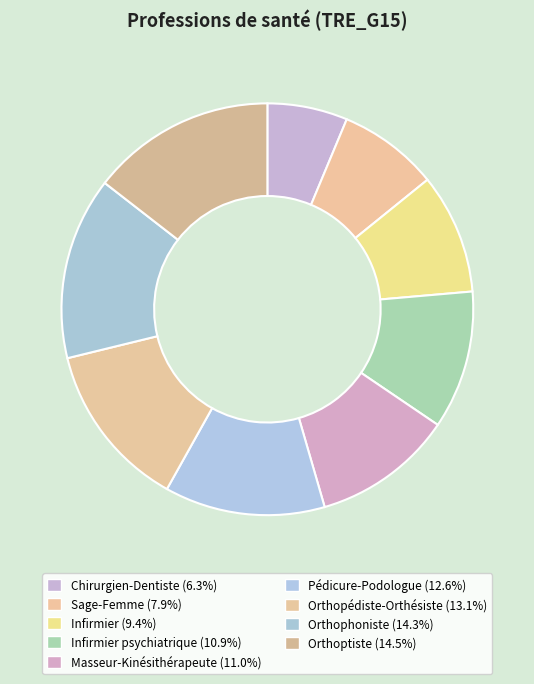

Which slice is the largest?

Orthoptiste